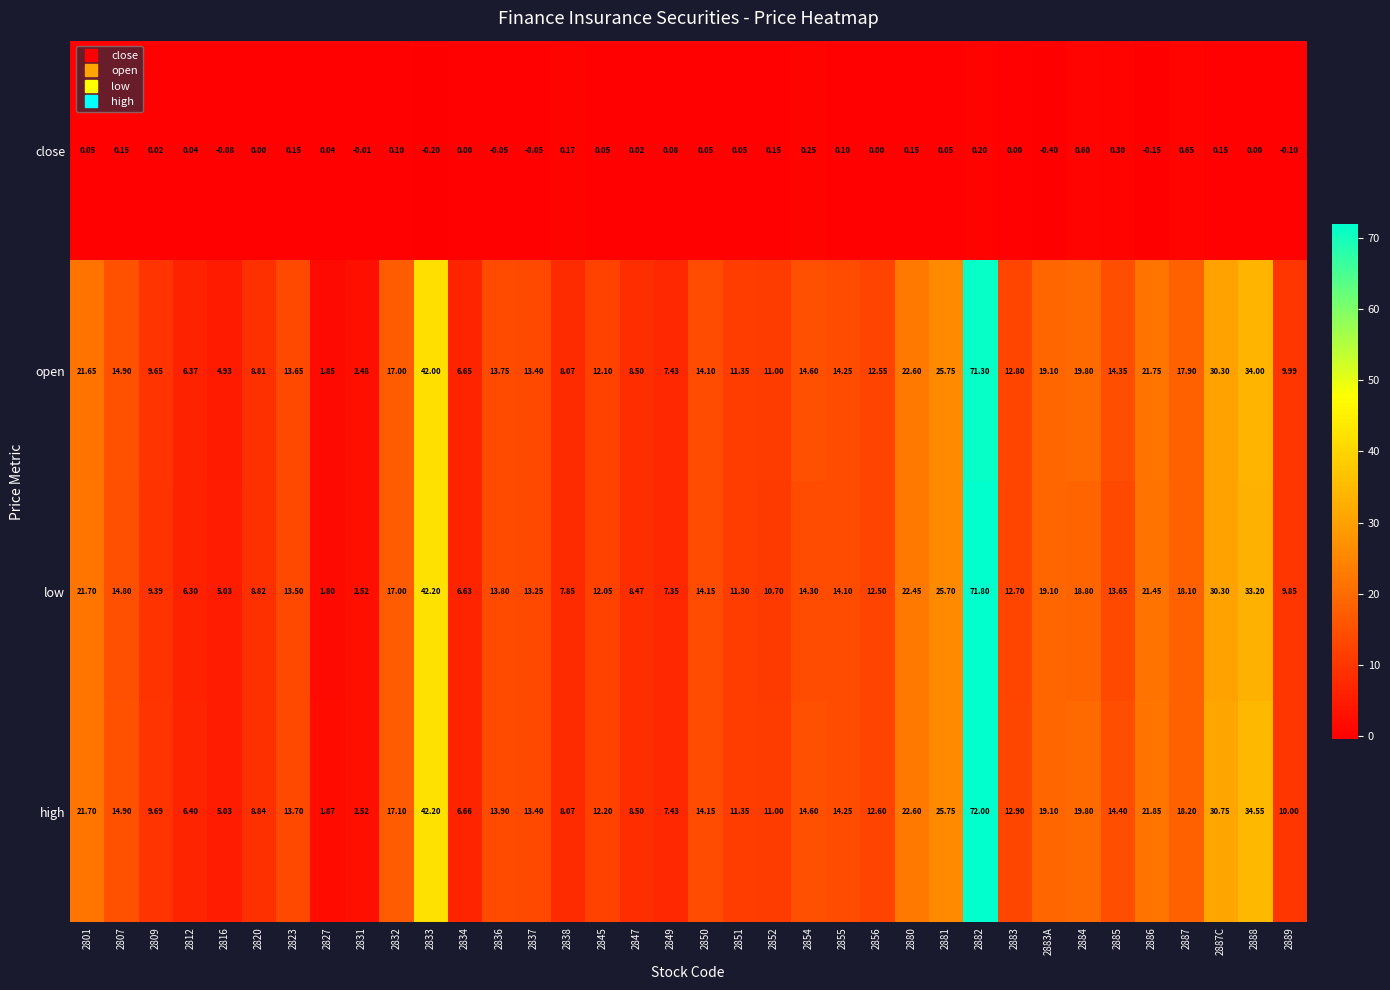

Rank the series by their maximum value, from highest to lowest.

high, low, open, close